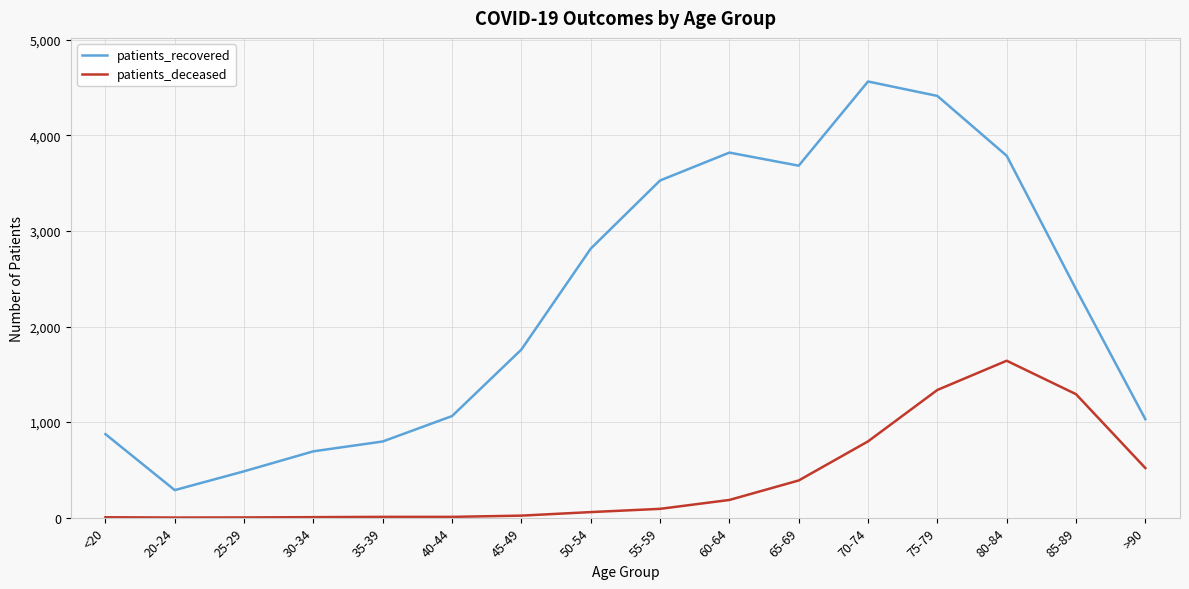

What is the difference between the maximum and minimum values in the patients_recovered series?

4276